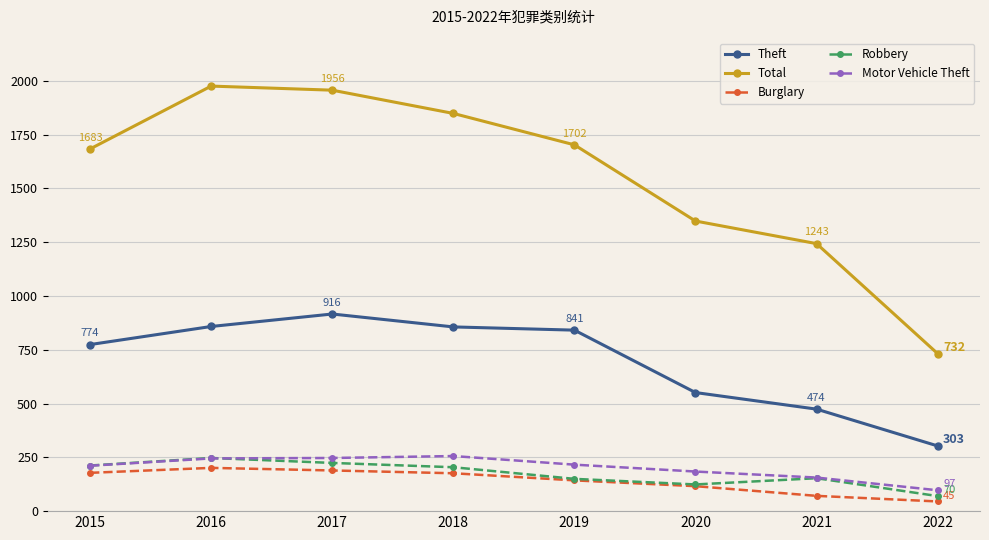

What is the value of the Motor Vehicle Theft point at the 3rd from the left?

247